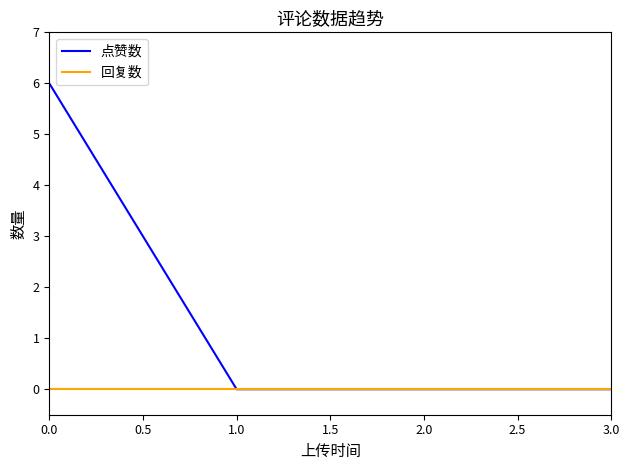

What is the sum of the 点赞数 values at 1.0 and 0.0?

6